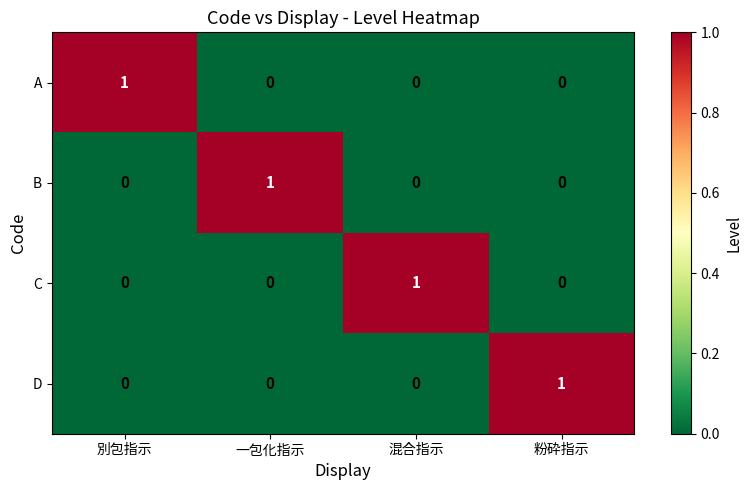

At how many categories does at least one series exceed 0?

4